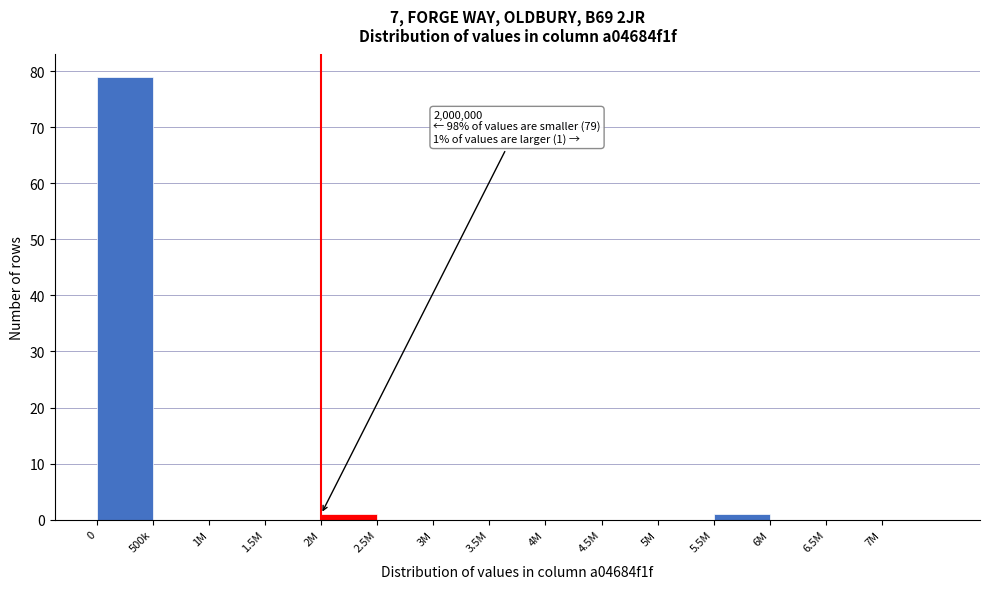

Reading right to left, what are all the values shown in this chart?

7M=0	6.5M=0	6M=0	5.5M=1	5M=0	4.5M=0	4M=0	3.5M=0	3M=0	2.5M=0	2M=1	1.5M=0	1M=0	500k=0	0=79